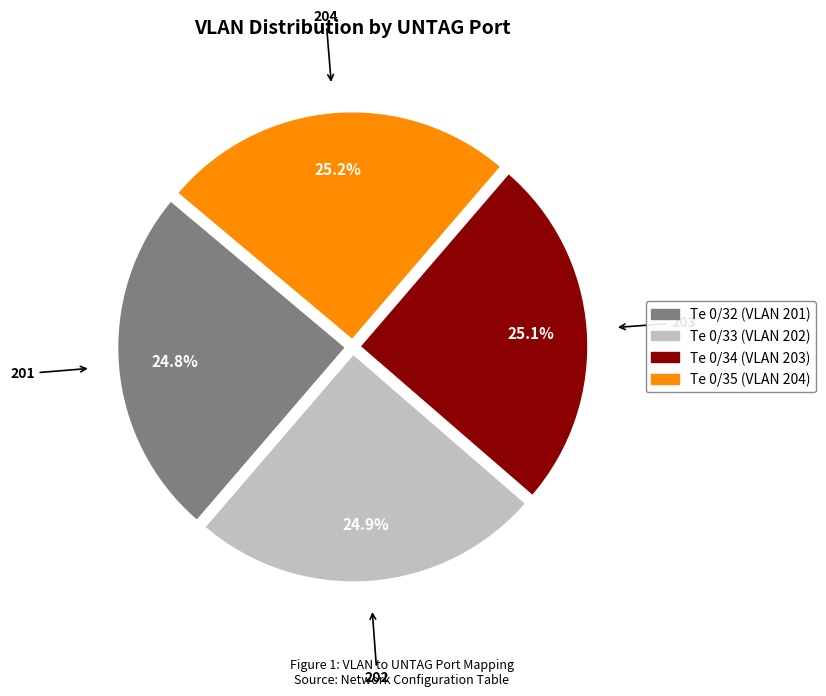

Approximately how many times larger is the value at Te 0/33 compared to Te 0/32?

1.0